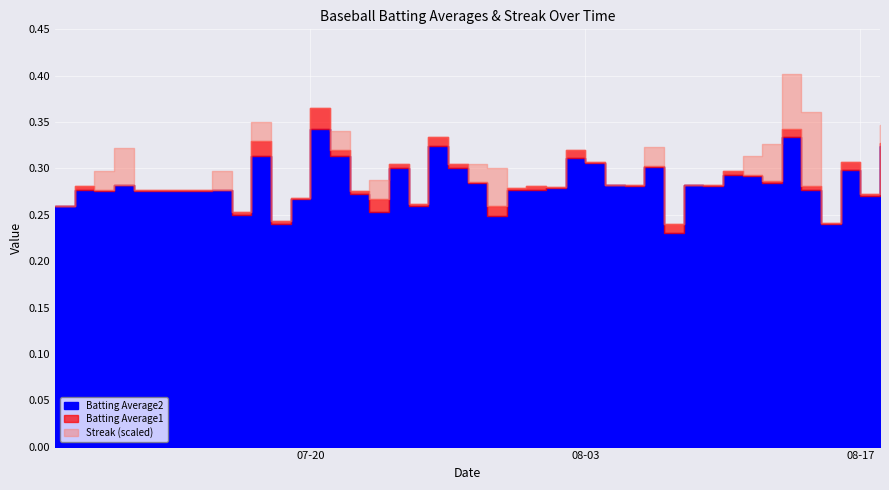

Count the Batting Average1 values in the range 0 to 1.

40